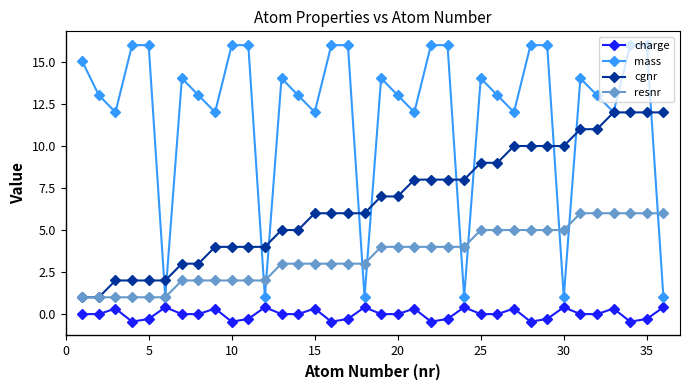

True or false: resnr and charge cross at least once.

False